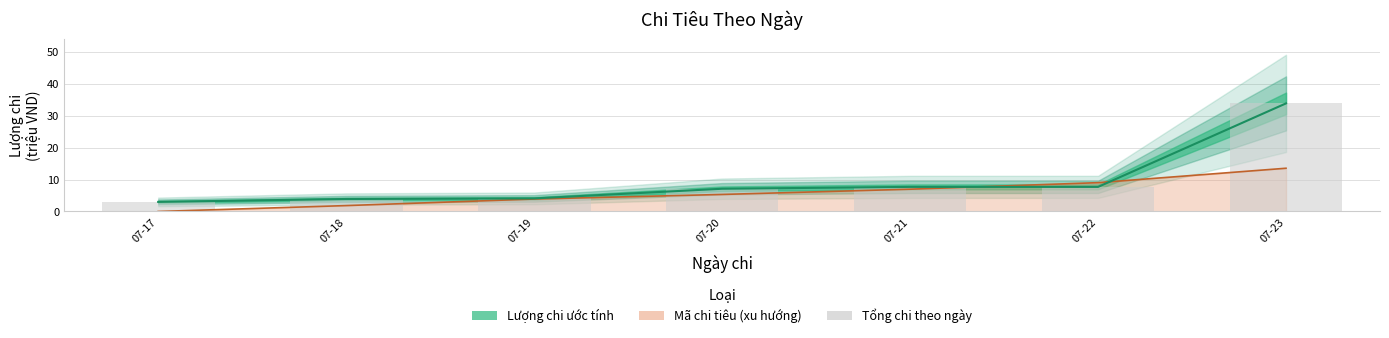

Which label corresponds to the largest value in the chart?

07-23